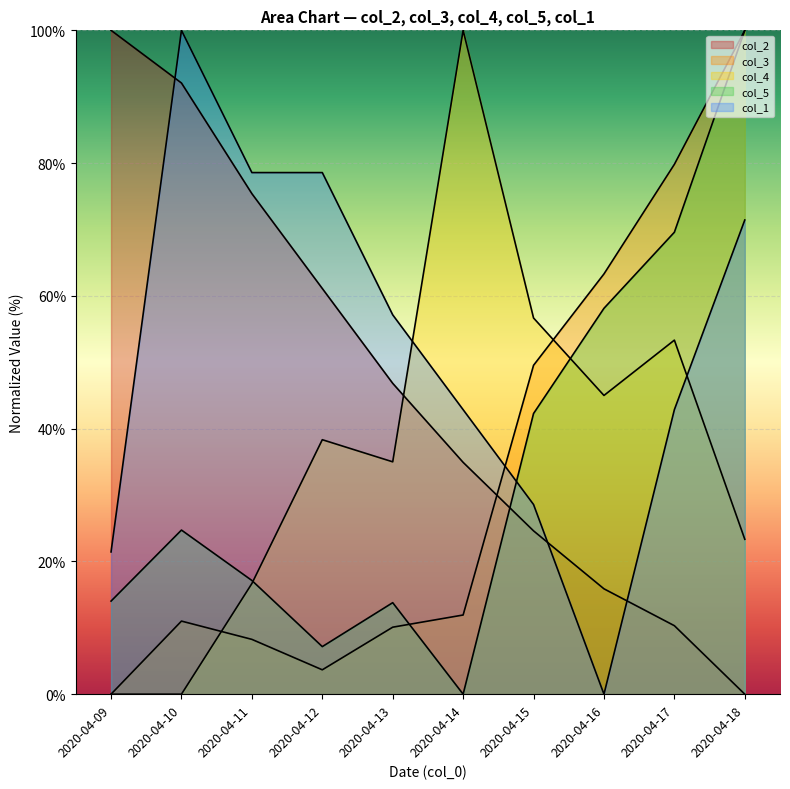

Which label corresponds to the largest value in the chart?

2020-04-09